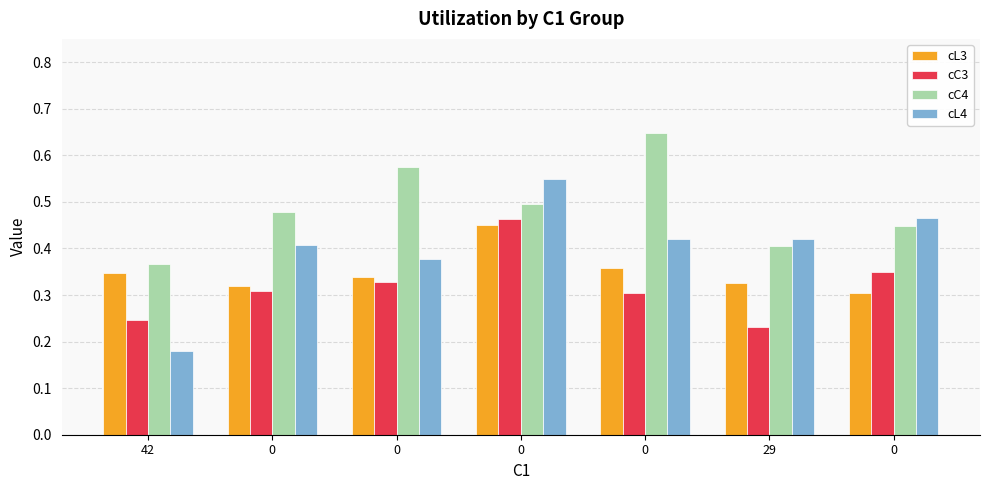

How many groups of bars are there?

7